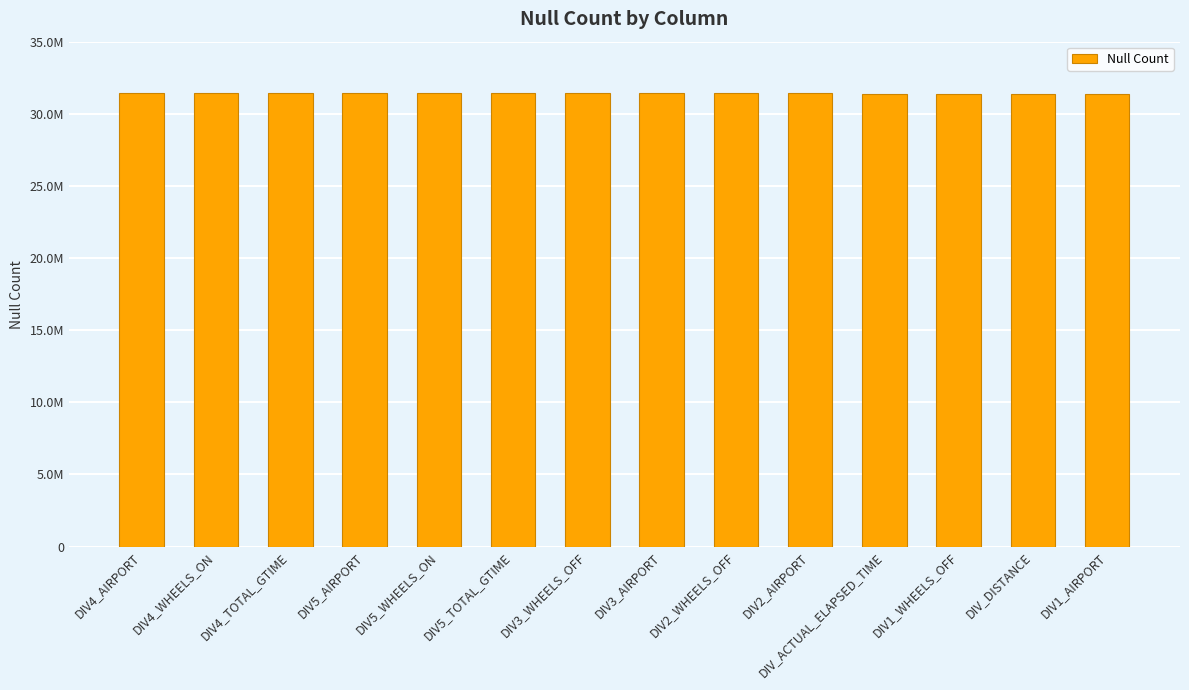

Does the chart contain any negative values?

No